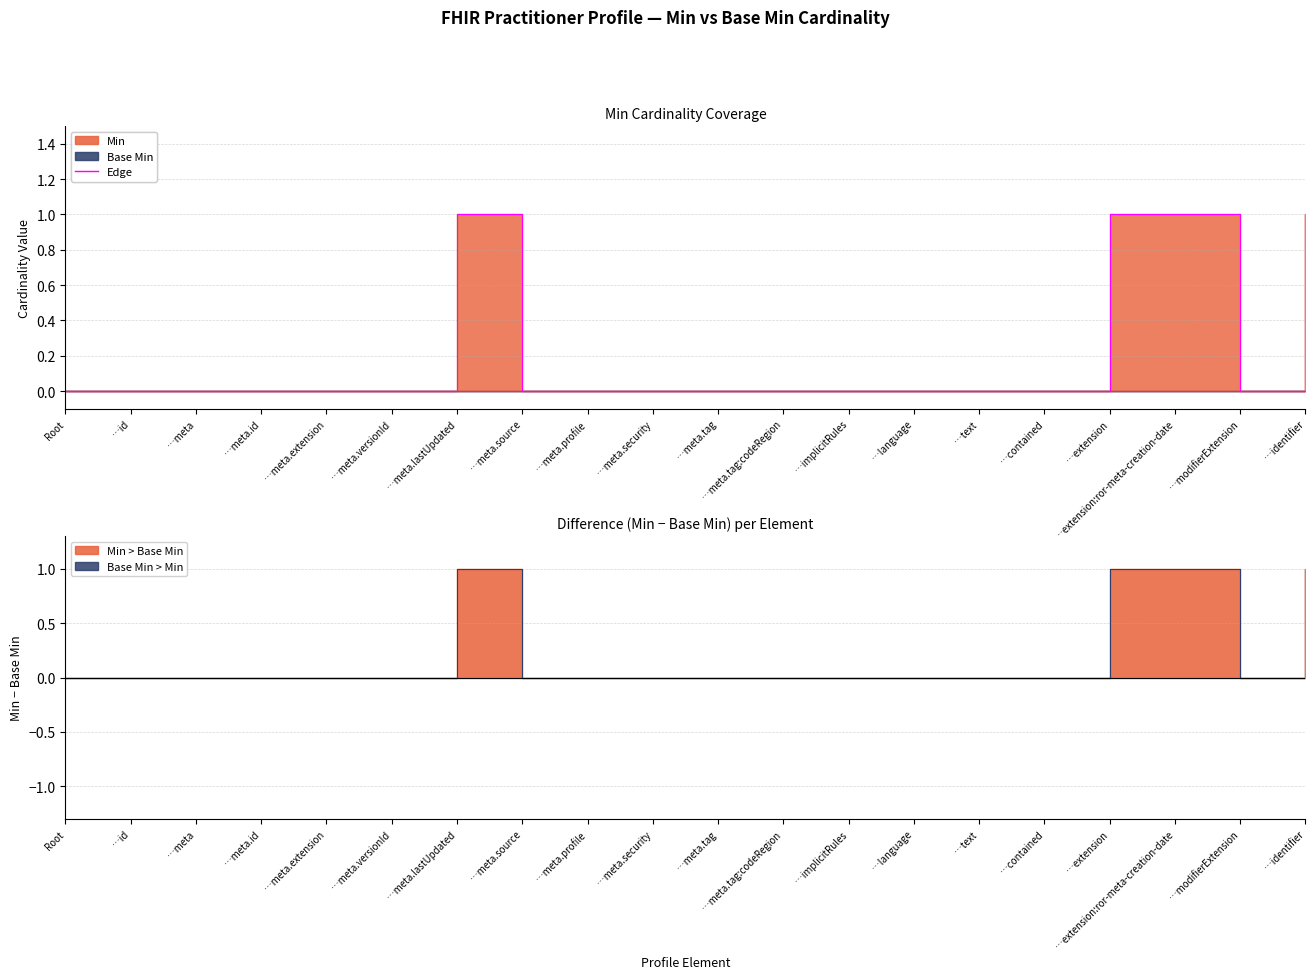

The Base Min Edge series shows 0 at …meta.source. True or false?

True